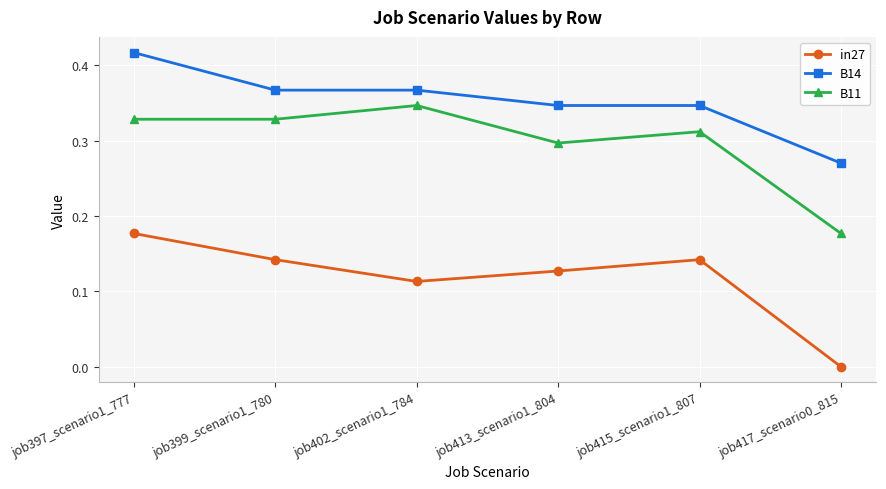

Rank the series at job417_scenario0_815 from lowest to highest value.

in27, B11, B14